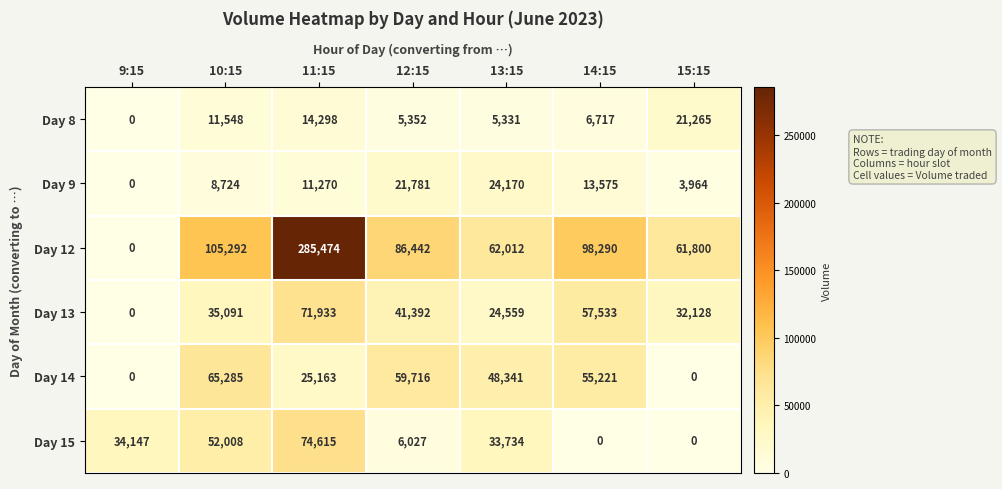

What is the spread (max minus min) of values at 11:15?

274204